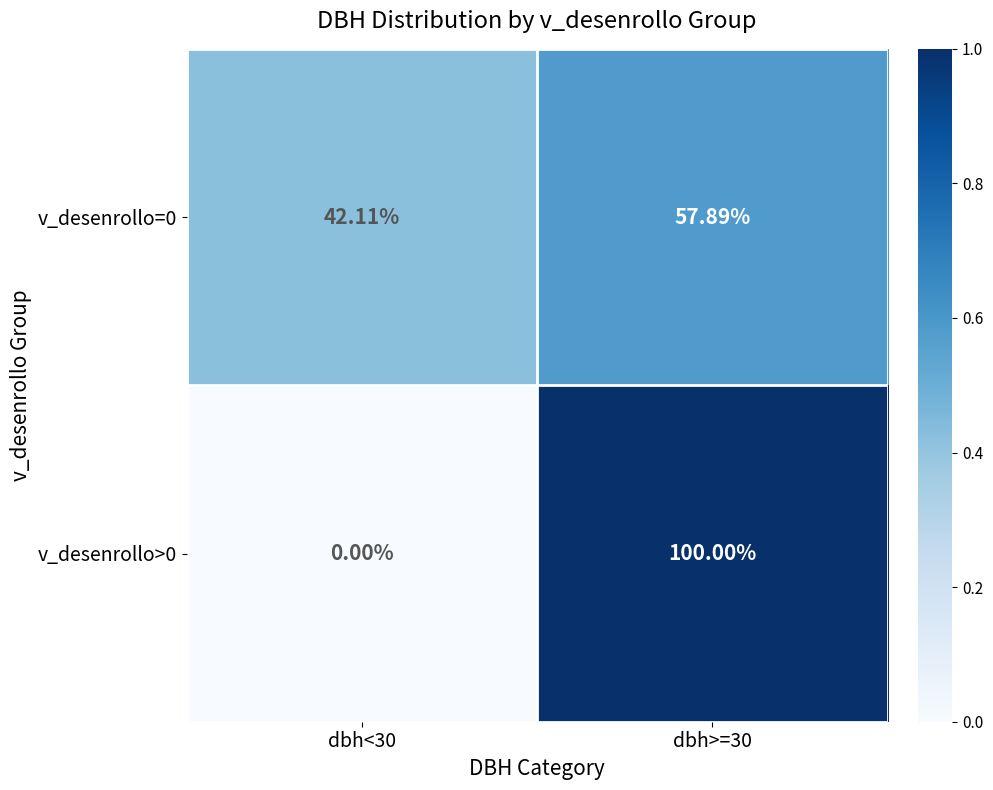

Is the value of v_desenrollo>0 at dbh<30 greater than the value of v_desenrollo=0 at dbh<30?

No